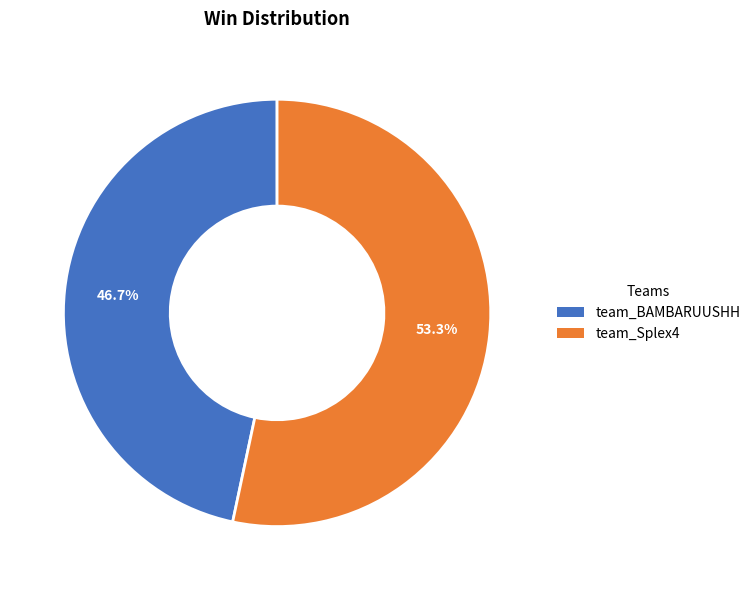

The team_Splex4 slice represents 53% of the pie. True or false?

True